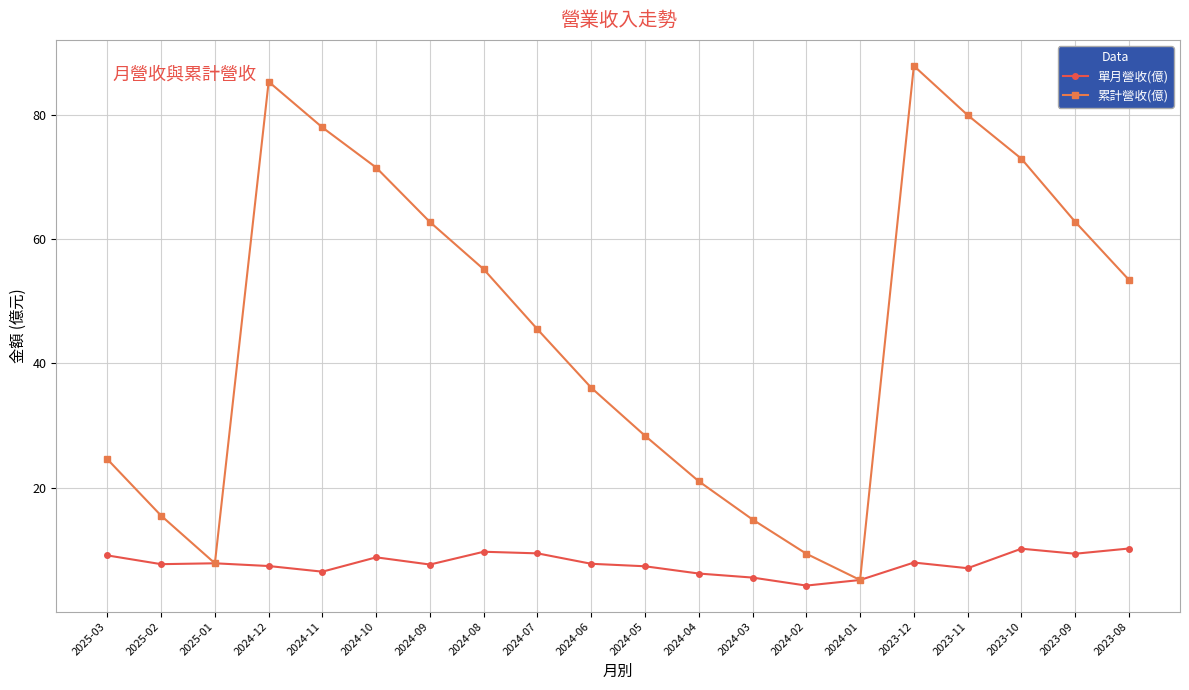

Is this an area chart (filled region under the line)?

No